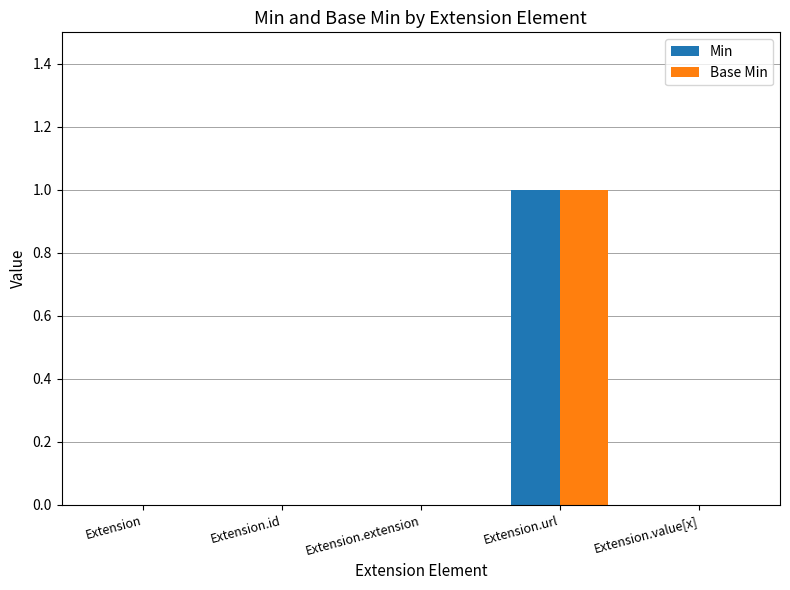

How many groups of bars are there?

5